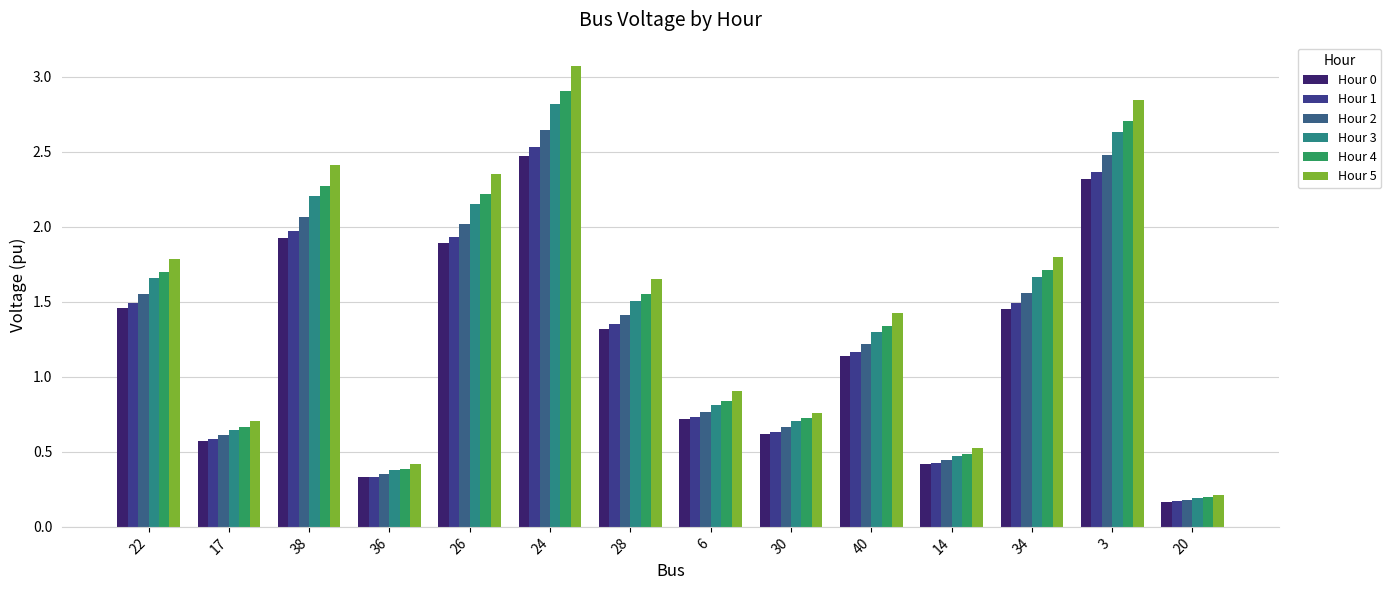

What are all the series names shown in the legend?

Hour 0, Hour 1, Hour 2, Hour 3, Hour 4, Hour 5